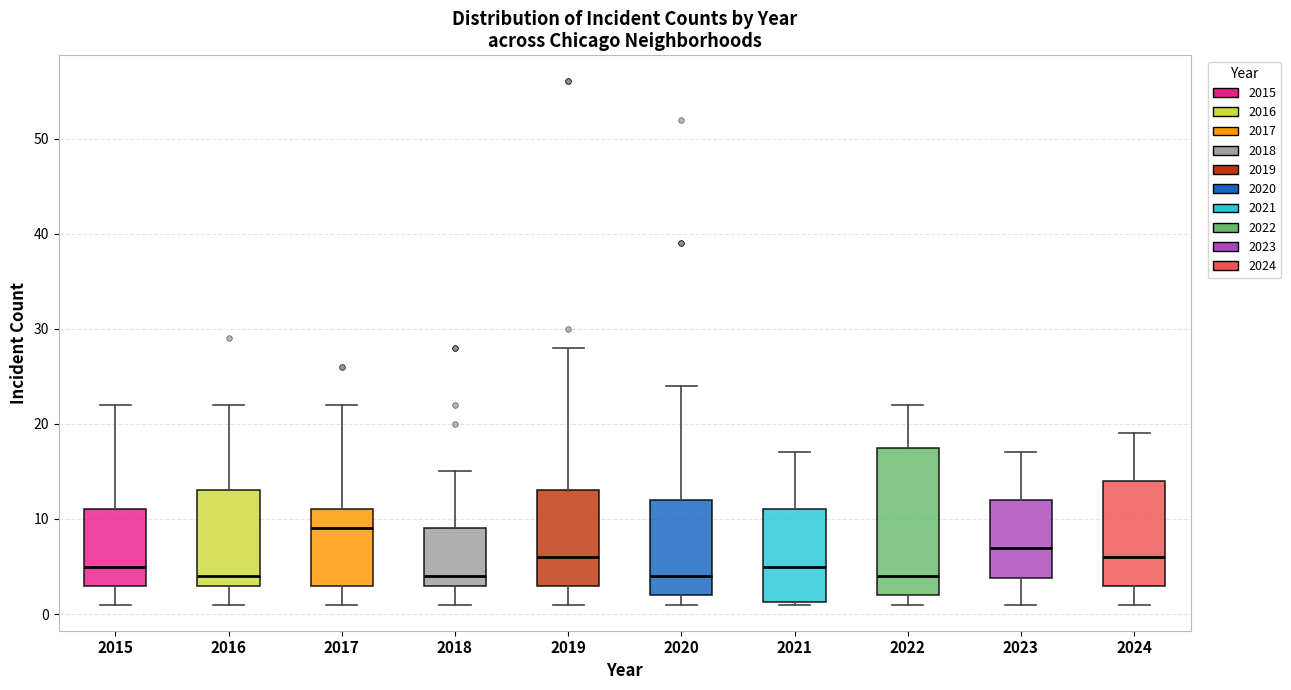

Reading left to right, read every box against the y-axis: the position of its median line, the range the box covers, and the ends of its whiskers. The values are not printed on the chart, so give them approximately, as read against the axis.

2015: median 5, box 3 to 11, whiskers 1 to 22
2016: median 4, box 3 to 13, whiskers 1 to 22
2017: median 9, box 3 to 11, whiskers 1 to 22
2018: median 4, box 3 to 9, whiskers 1 to 15
2019: median 6, box 3 to 13, whiskers 1 to 28
2020: median 4, box 2 to 12, whiskers 1 to 24
2021: median 5, box 1 to 11, whiskers 1 to 17
2022: median 4, box 2 to 18, whiskers 1 to 22
2023: median 7, box 4 to 12, whiskers 1 to 17
2024: median 6, box 3 to 14, whiskers 1 to 19